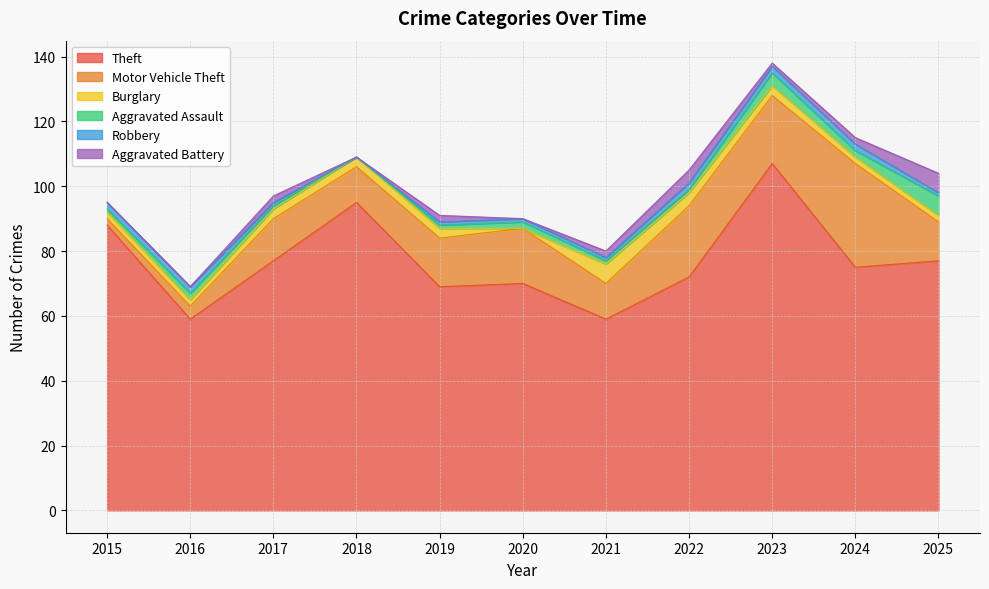

The value of Aggravated Assault at 2022 is 2. True or false?

False